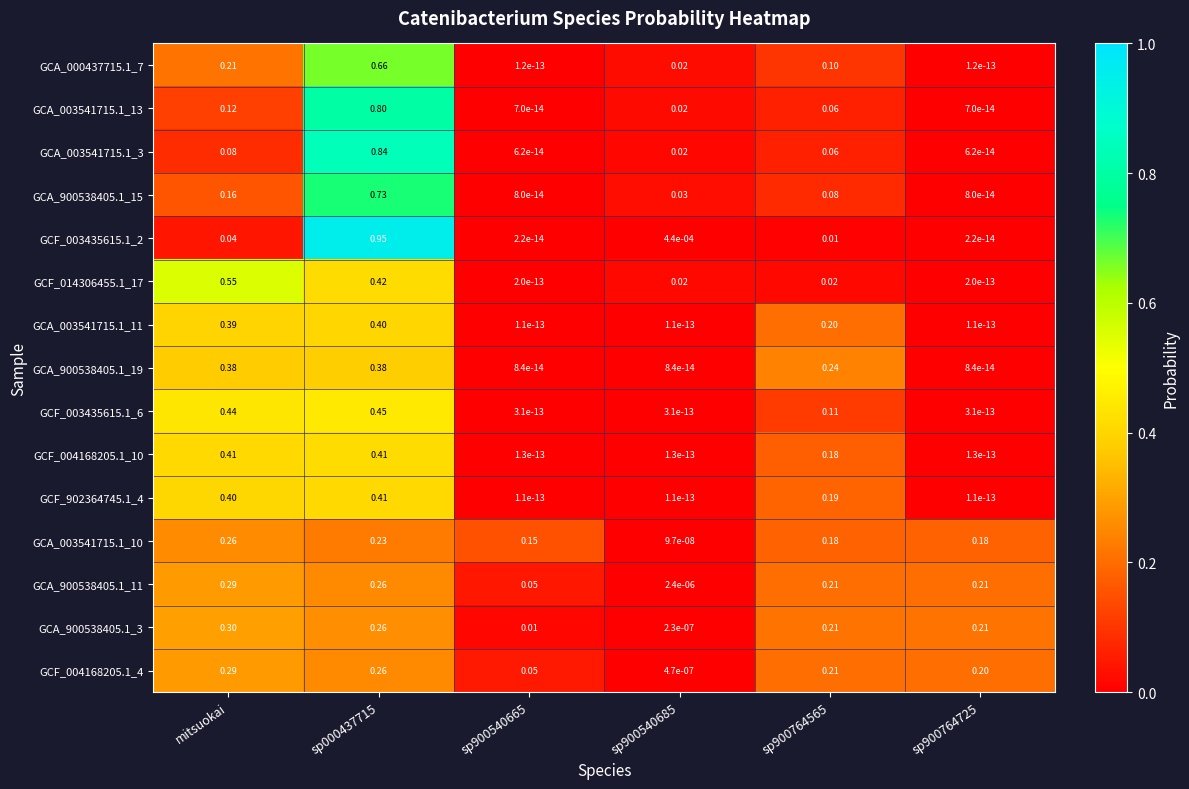

Is the value of GCA_900538405.1_15 at sp000437715 greater than the value of GCA_003541715.1_10 at sp900540665?

Yes